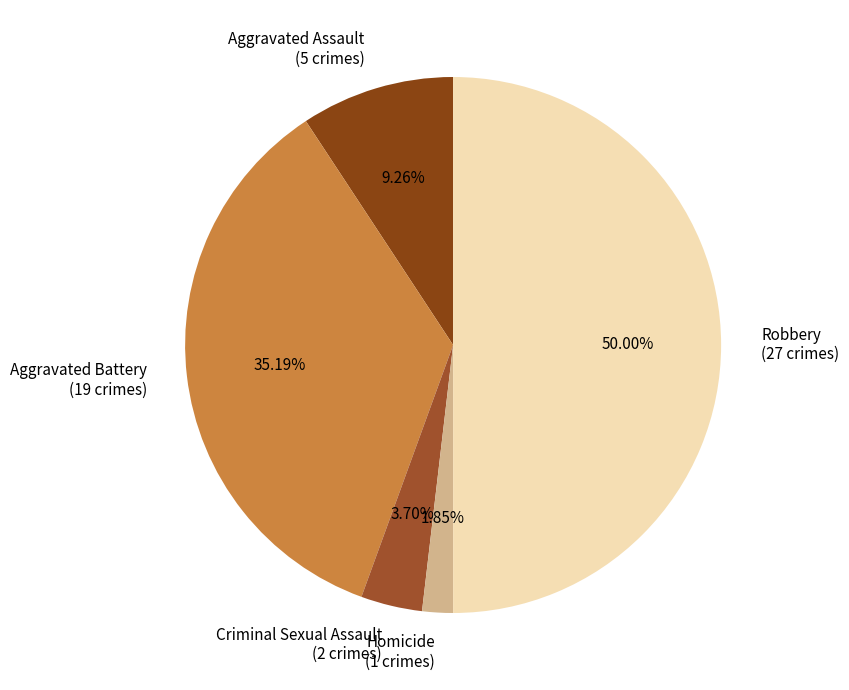

The Aggravated Battery slice represents 35% of the pie. True or false?

True